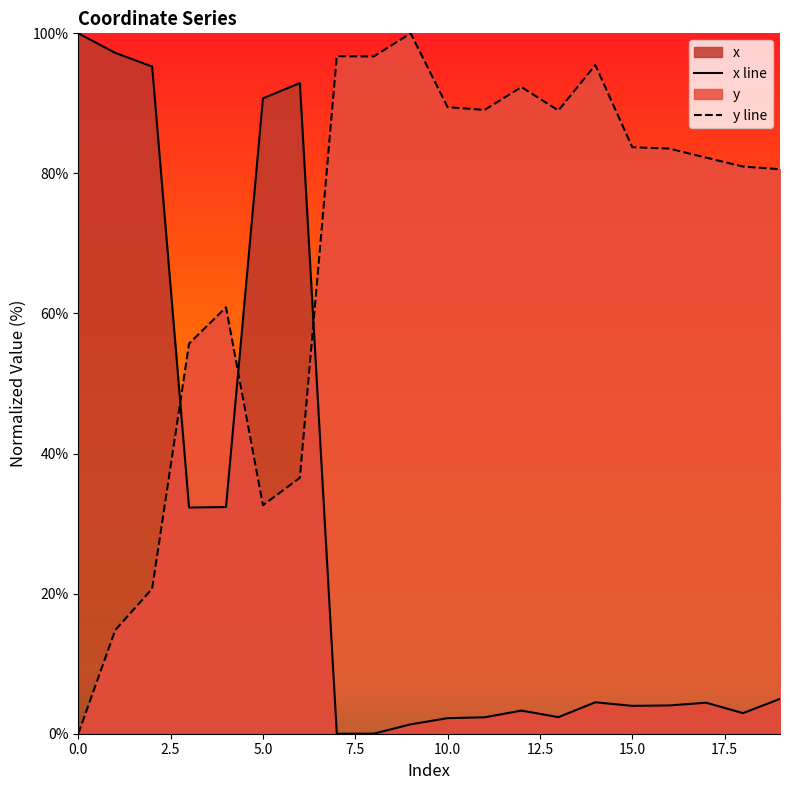

Which series changed the most between 4 and 8?

y